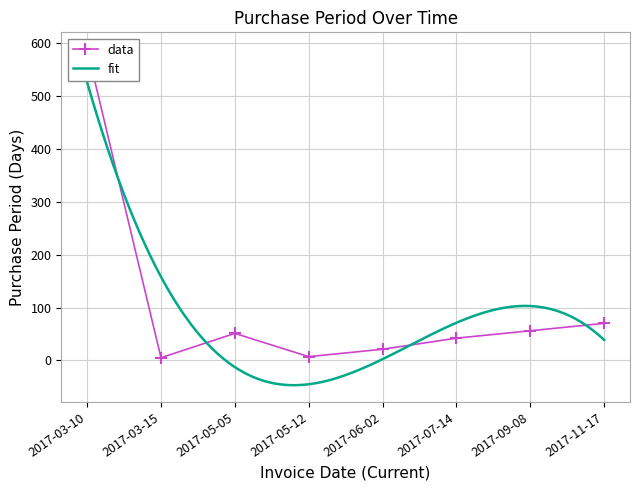

How many values are below 51?

4